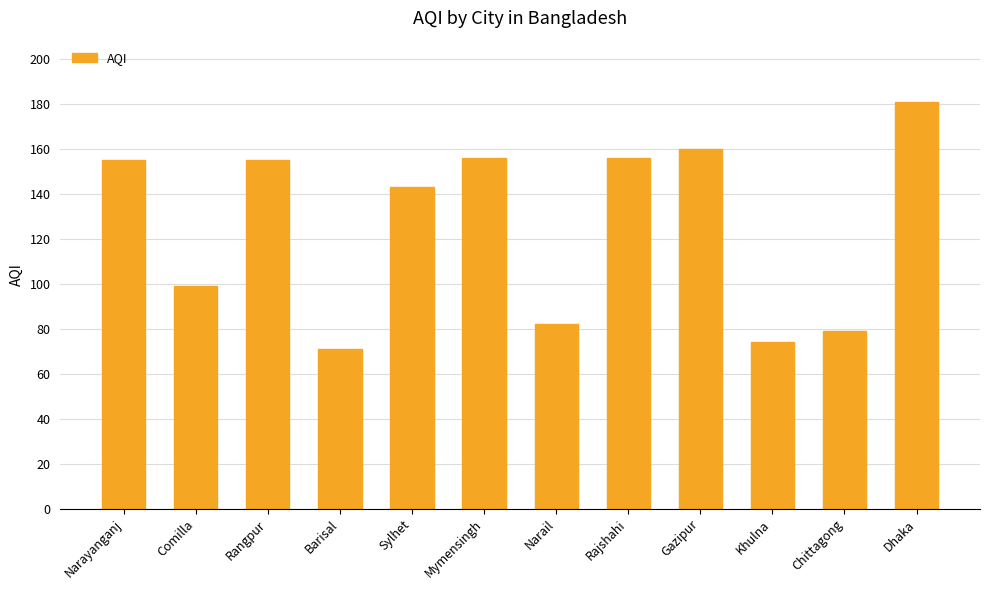

What position from the left is Sylhet?

5